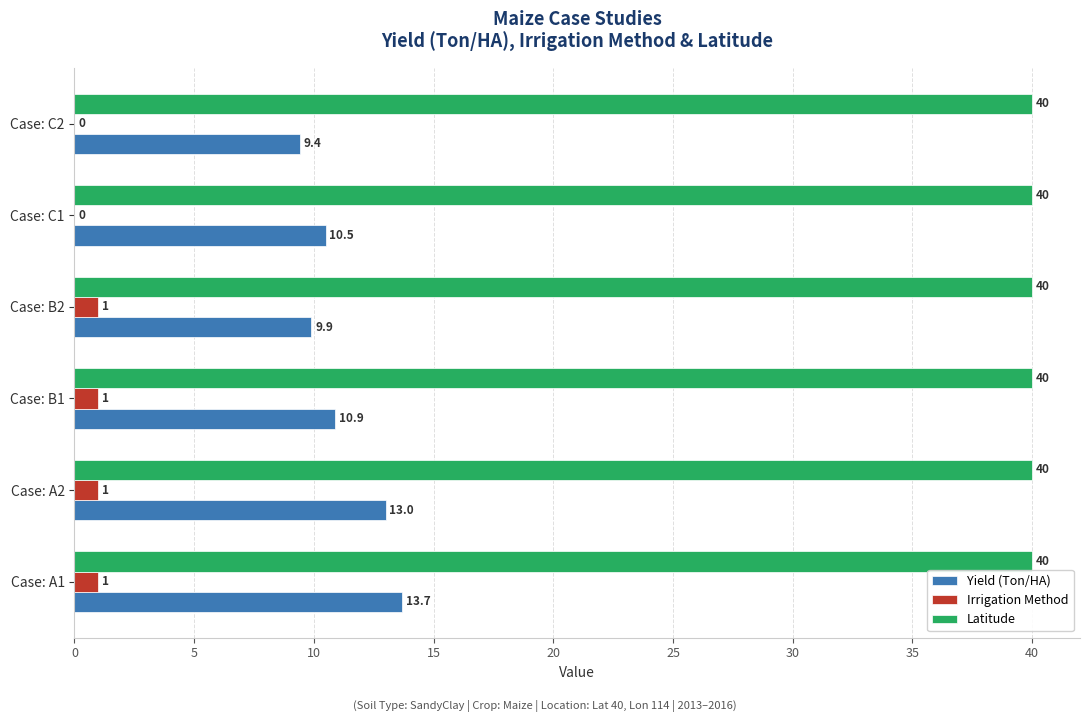

At which label is Yield (Ton/HA) closest to 11?

Case: B1